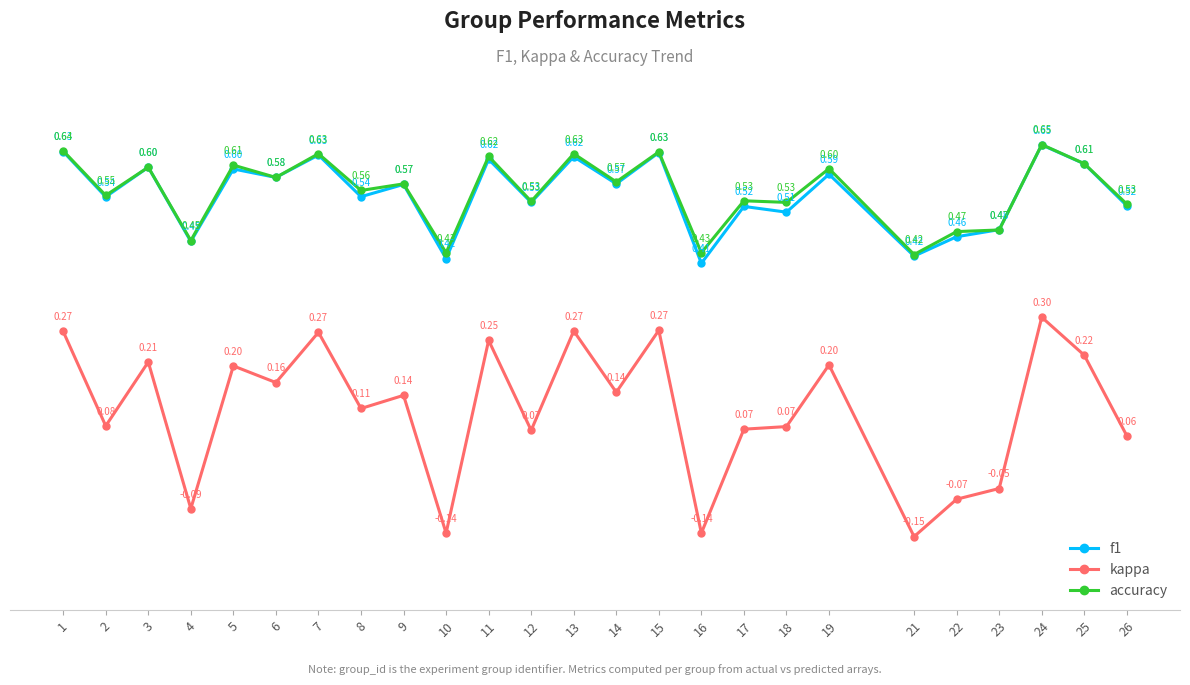

How many interior local peaks does the kappa series have?

9